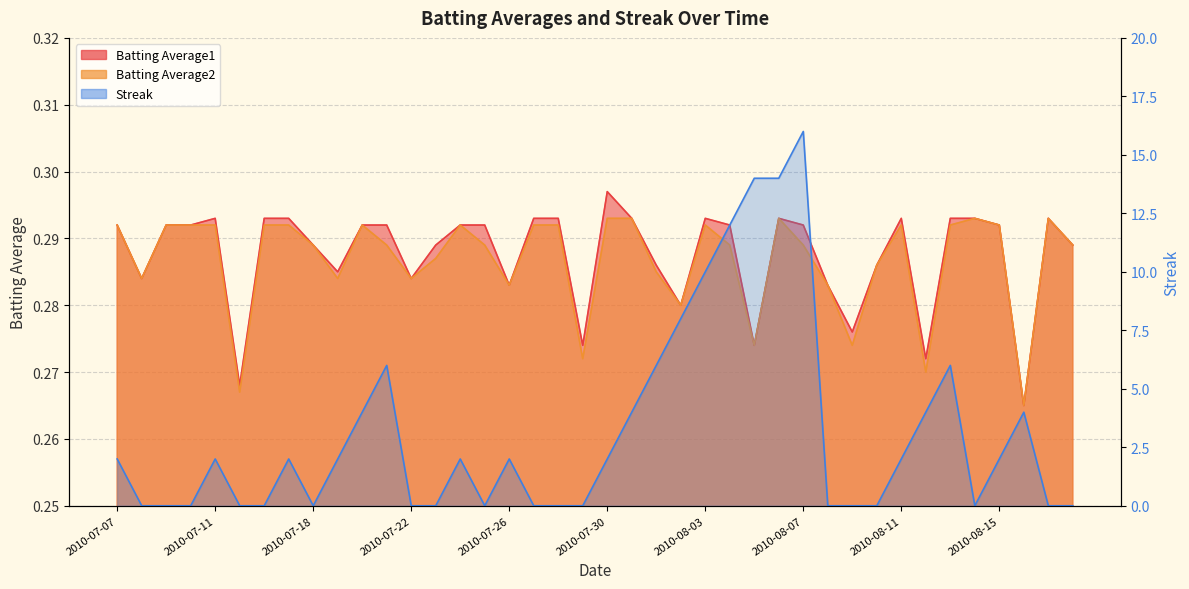

How many lines are shown in the chart?

3